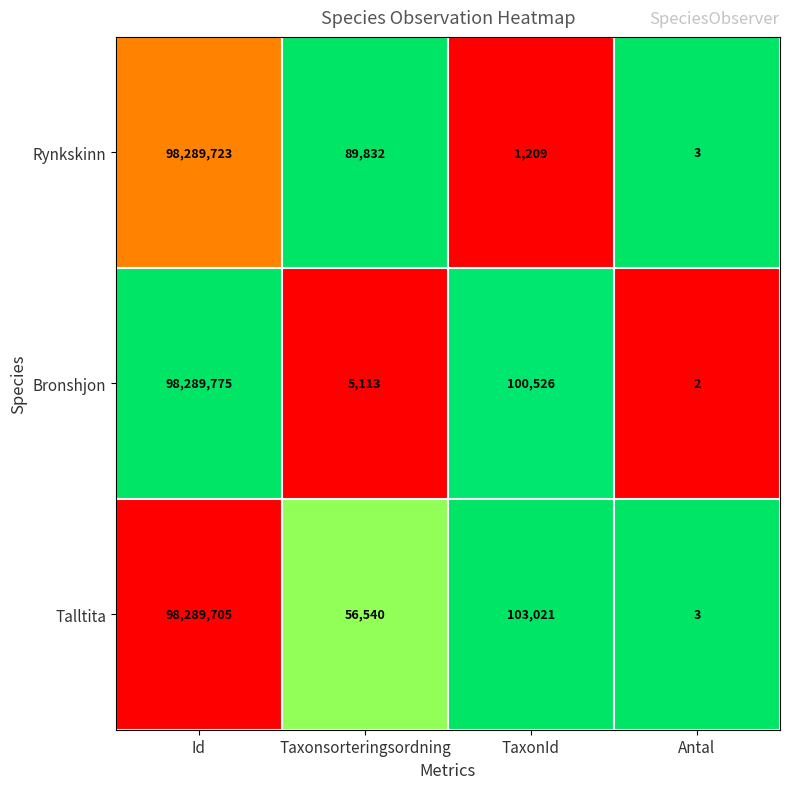

Which label corresponds to the smallest value in the chart?

Antal